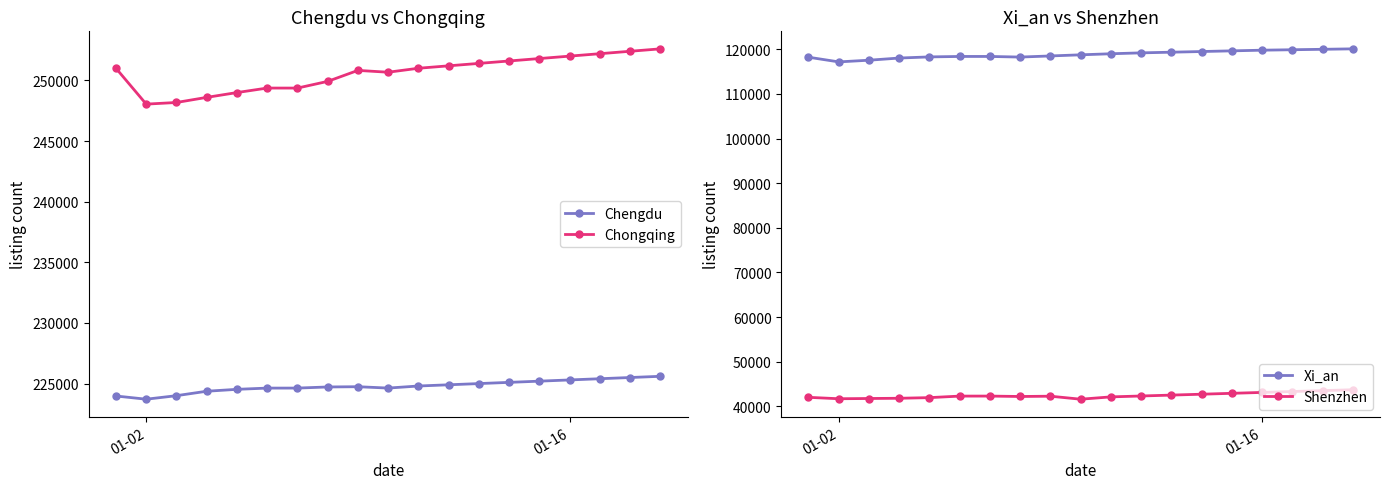

List the series in order of their peak value, lowest first.

Shenzhen, Xi_an, Chengdu, Chongqing